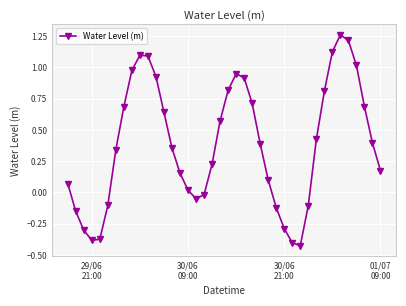

How many values are above zero?

28